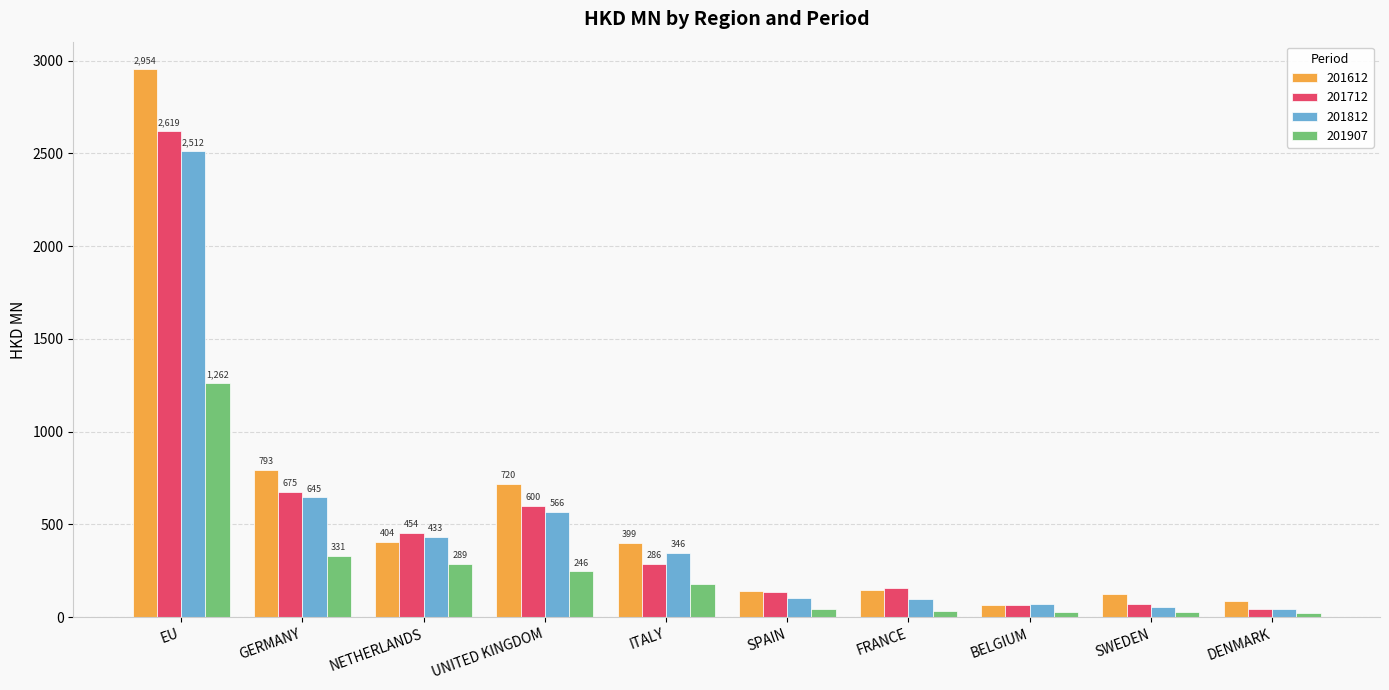

What is the label of the 1st bar from the left?

EU